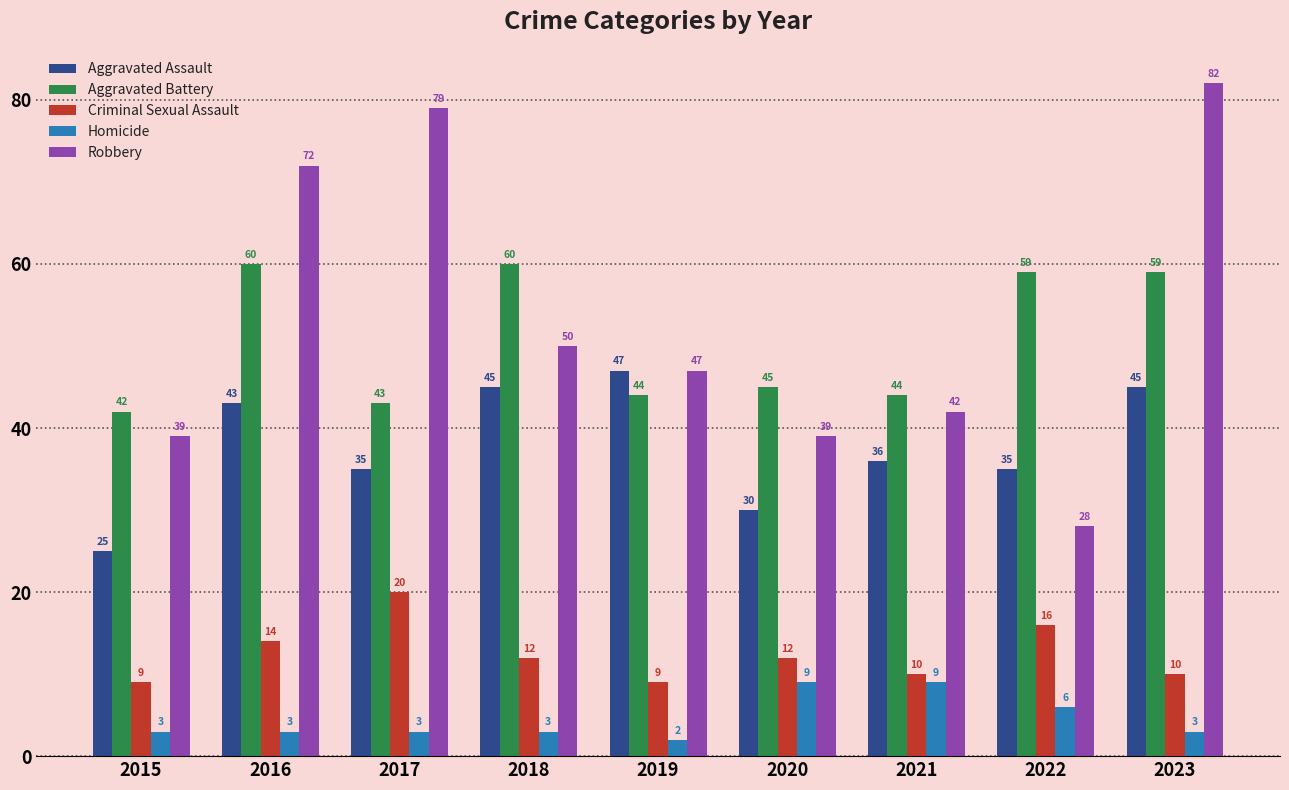

Reading right to left, list all the values displayed in this chart.

Aggravated Assault: 45	35	36	30	47	45	35	43	25
Aggravated Battery: 59	59	44	45	44	60	43	60	42
Criminal Sexual Assault: 10	16	10	12	9	12	20	14	9
Homicide: 3	6	9	9	2	3	3	3	3
Robbery: 82	28	42	39	47	50	79	72	39